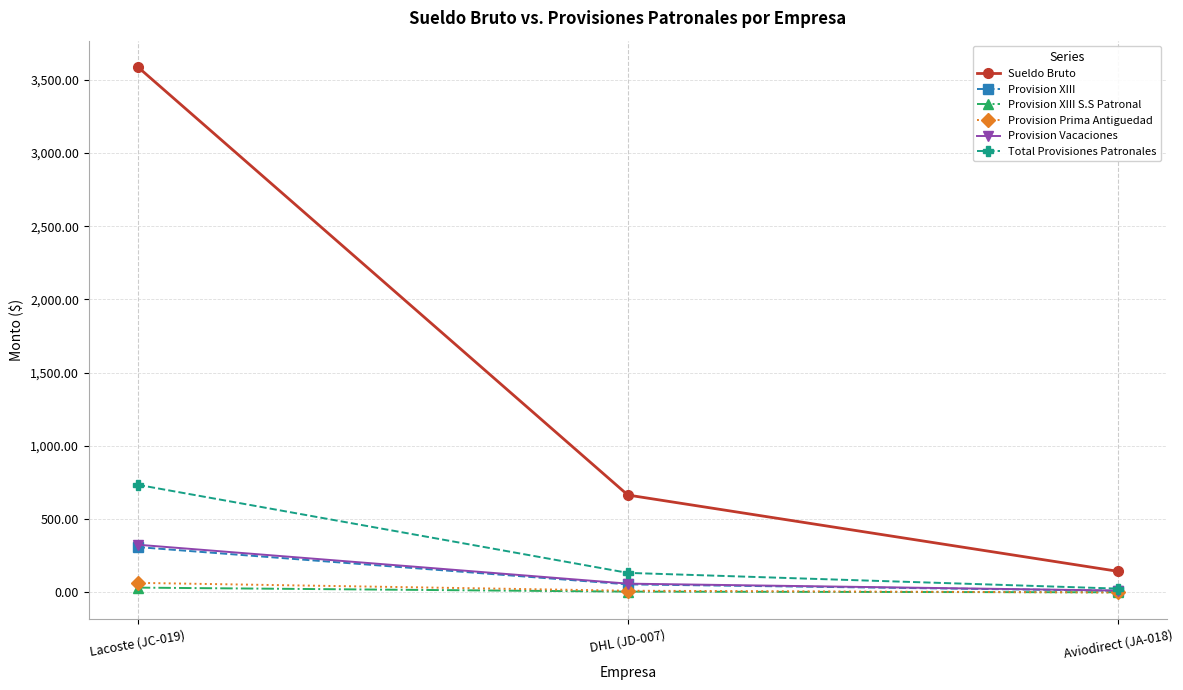

What is the label of the 3rd point from the right?

Lacoste (JC-019)